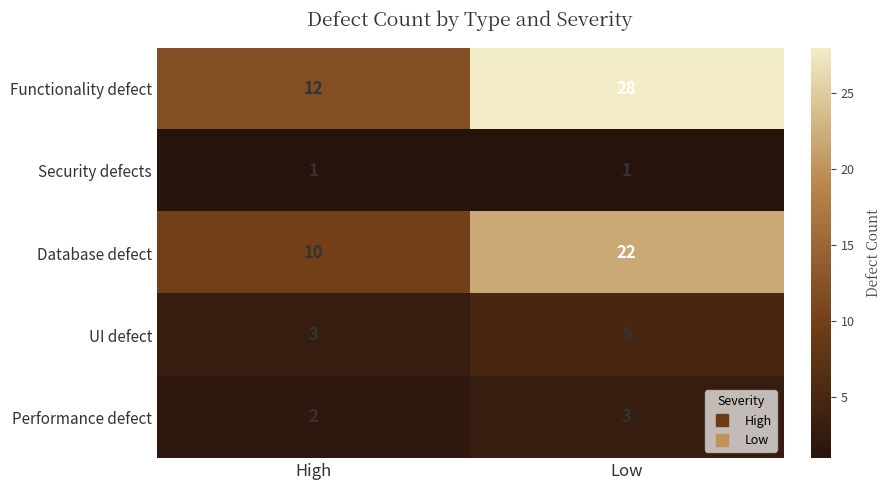

True or false: Database defect has a value of 36 at Low.

False